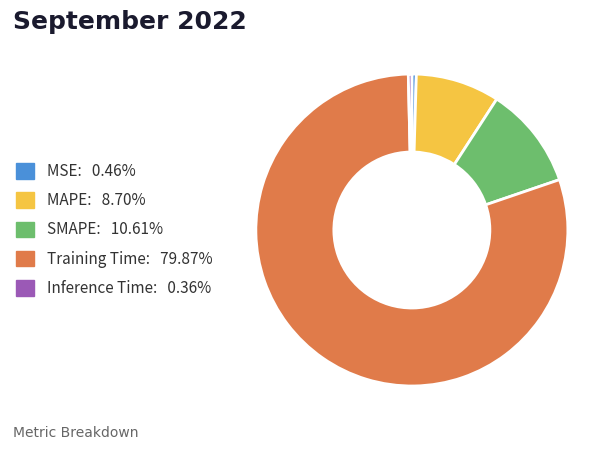

Is Training Time: 79.87% the majority of the pie?

Yes